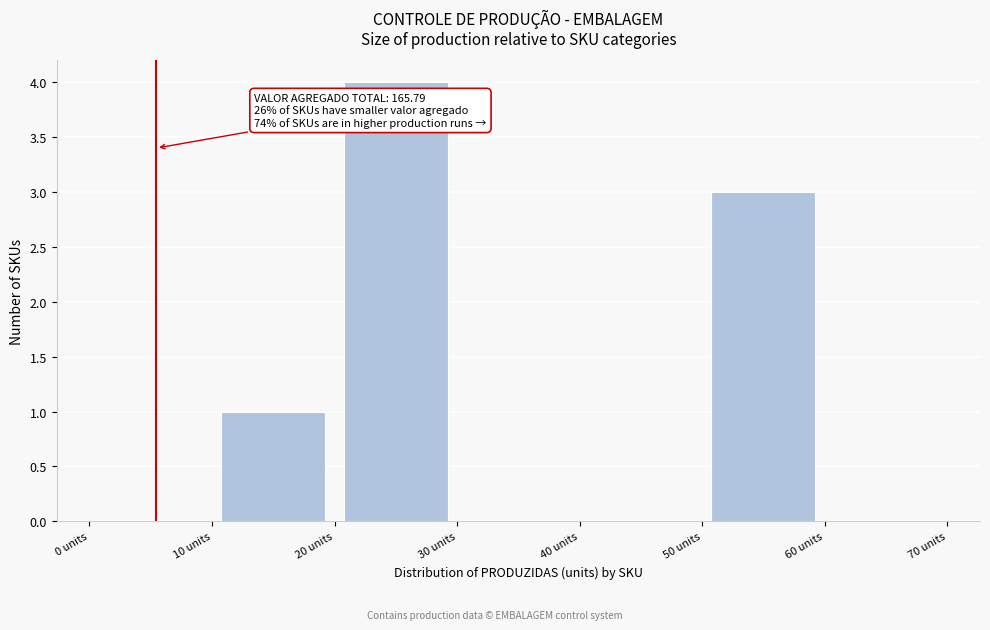

Which range on the x-axis has the tallest bar?

20 to 30